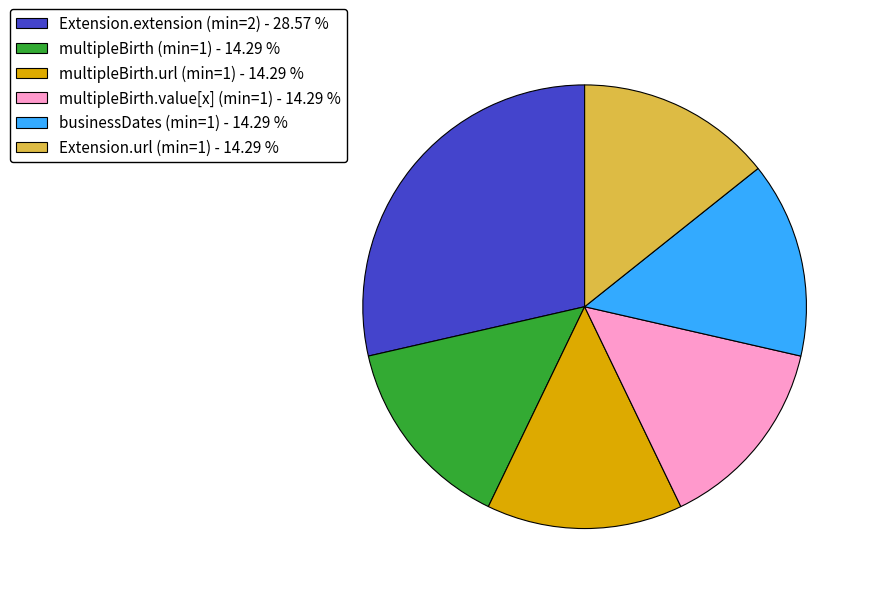

Which category has the biggest portion of the pie?

Extension.extension (min=2) - 28.57 %